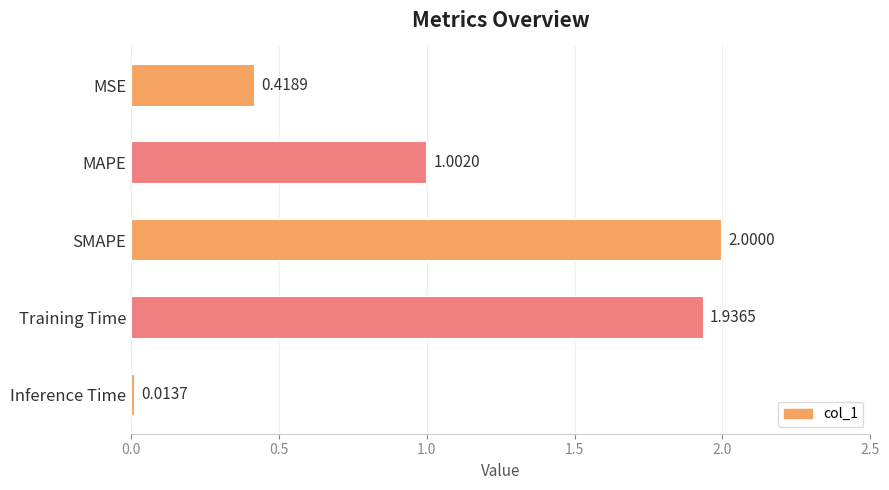

What is the label of the 1st bar from the top?

MSE